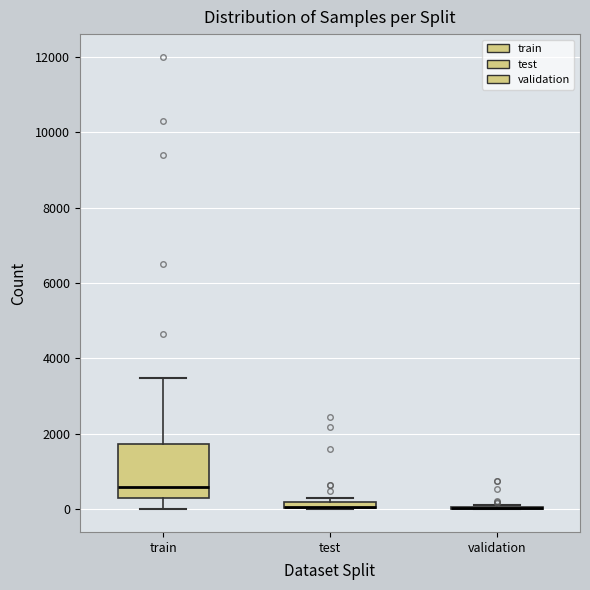

Which box is the tallest, from its lower edge to its upper edge?

train